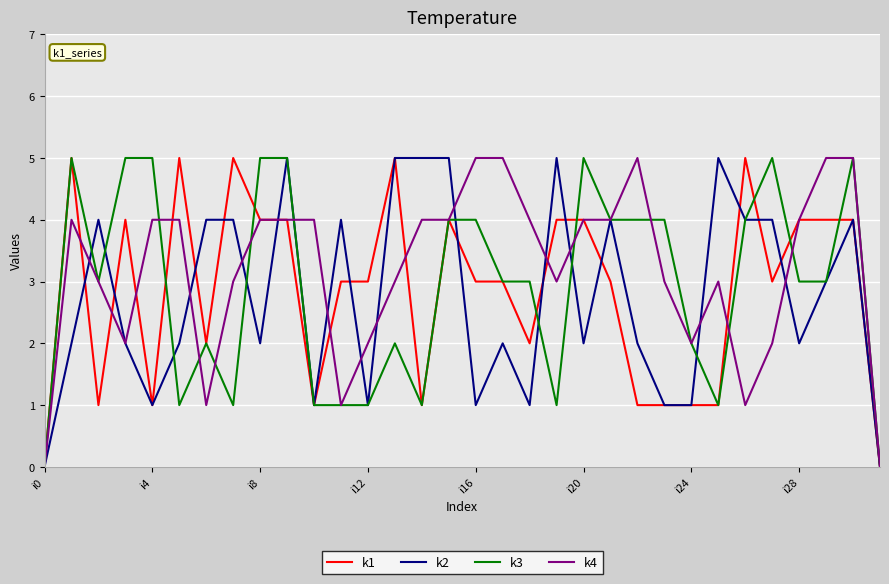

Which series has the largest total across all categories?

k4